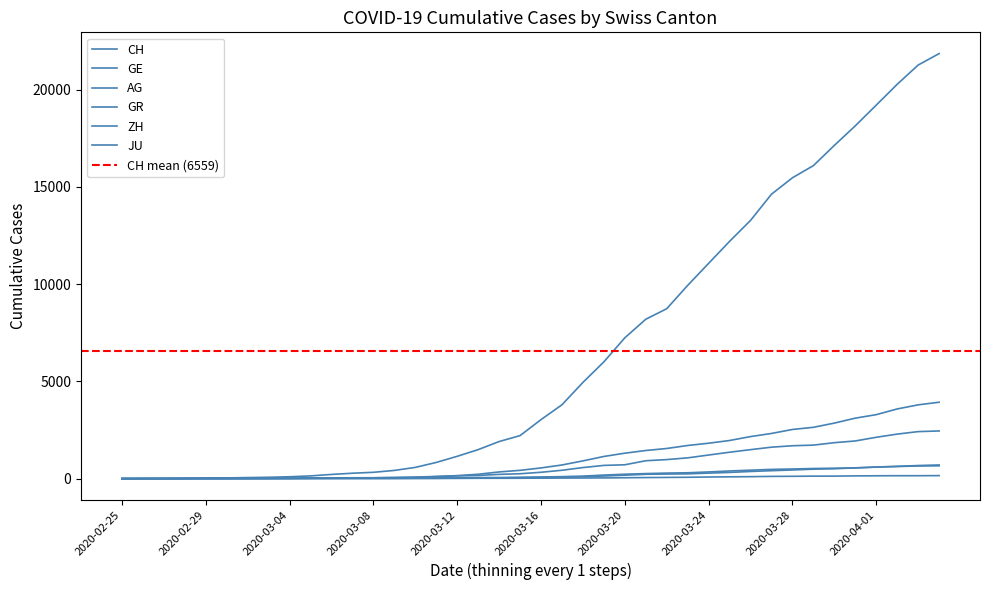

What is the sum of the CH values at 2020-03-15 and 2020-02-27?

2220